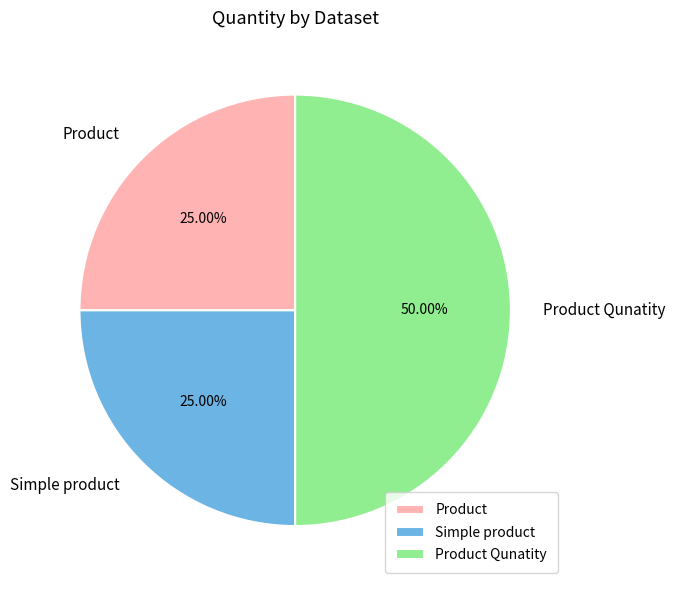

Approximately how many times larger is the value at Product compared to Simple product?

1.0